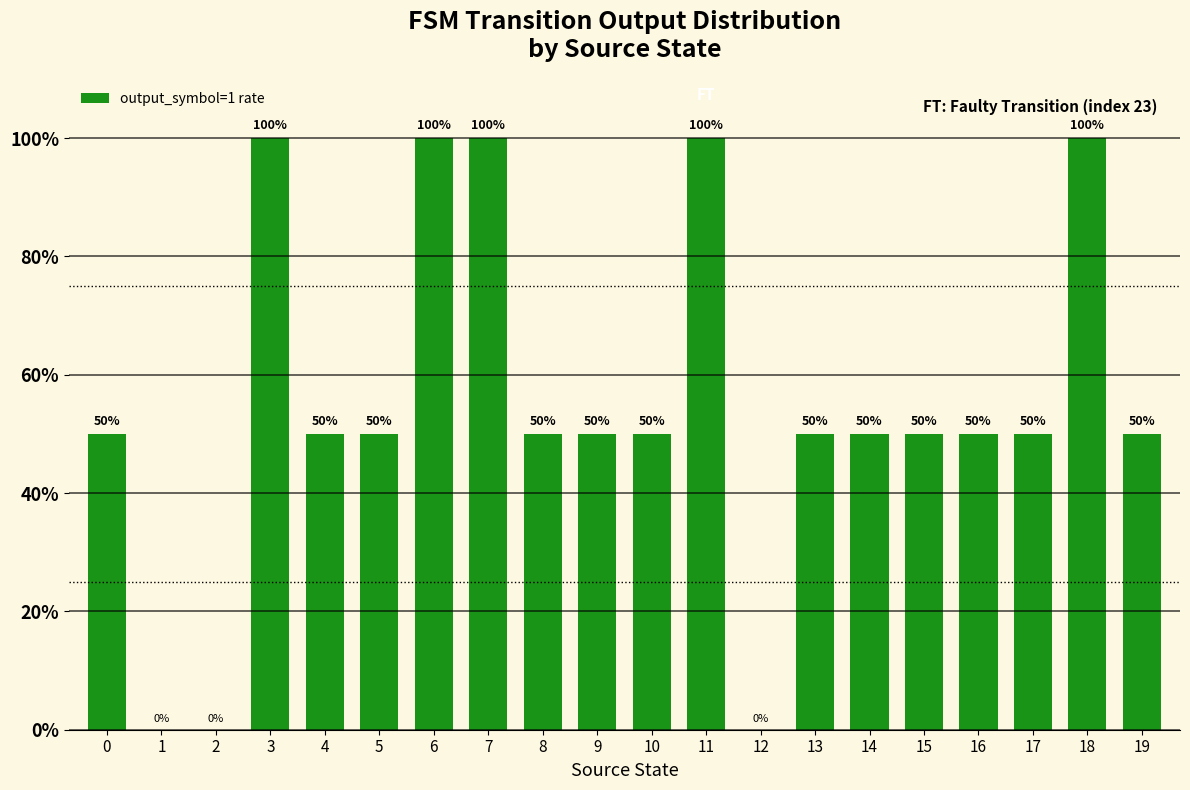

The value at 17 is 15. True or false?

False